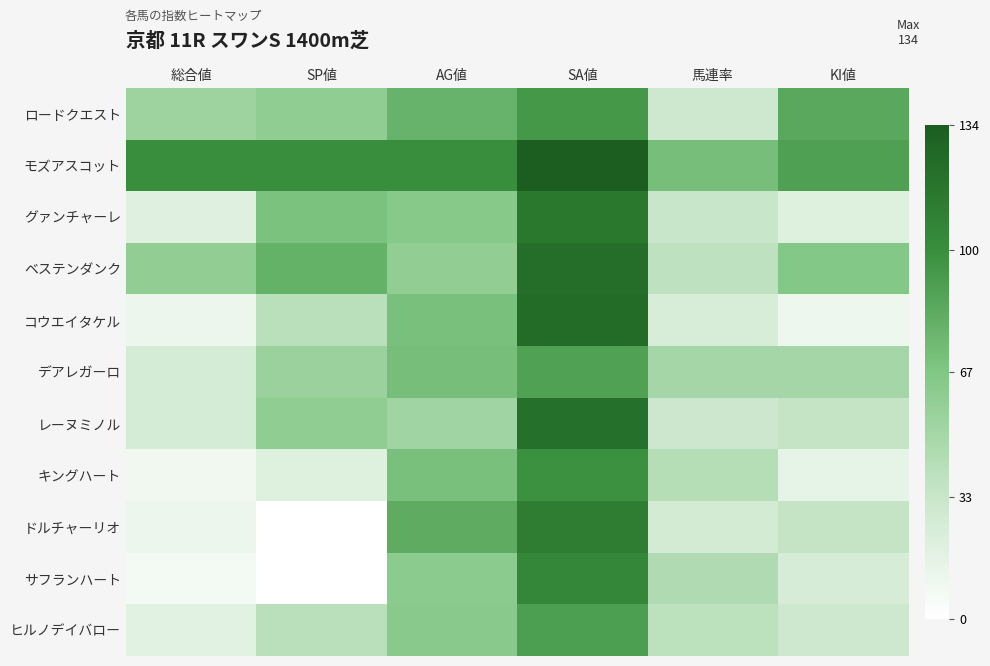

List the series in order of their peak value, lowest first.

デアレガーロ, ヒルノデイバロー, ロードクエスト, キングハート, サフランハート, ドルチャーリオ, グァンチャーレ, レーヌミノル, ベステンダンク, コウエイタケル, モズアスコット